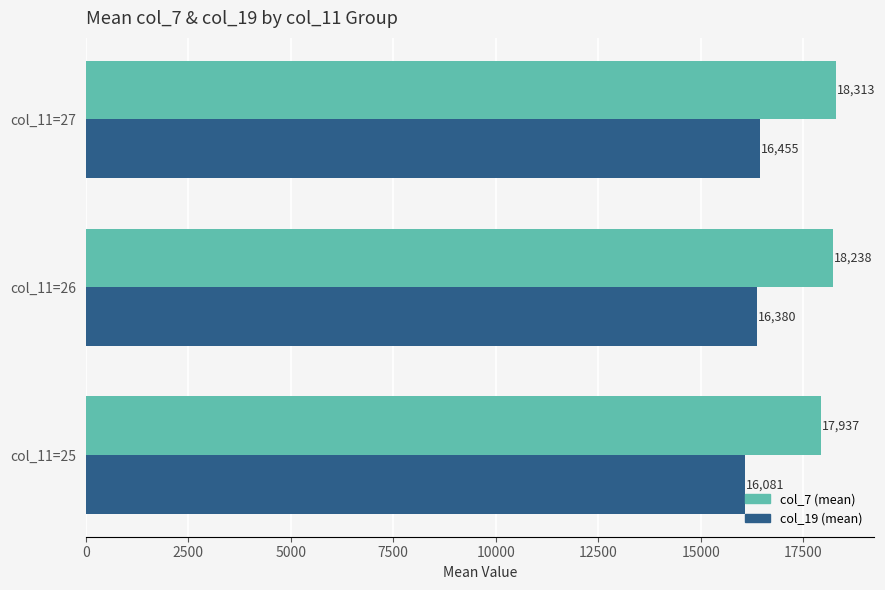

At which label does col_19 (mean) reach its peak?

col_11=27